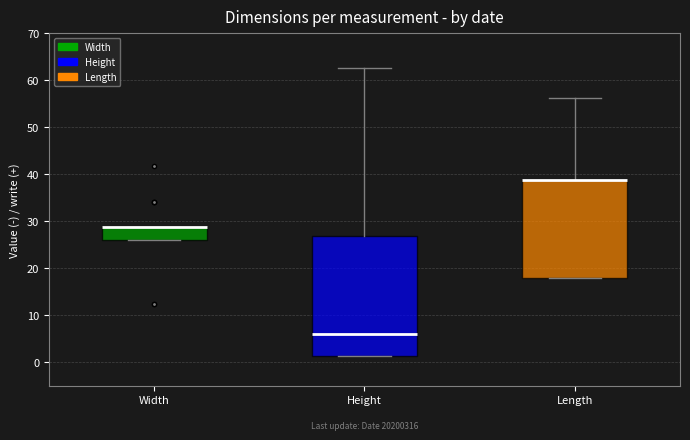

Comparing the boxes themselves (not the whiskers), which one is the tallest?

Height